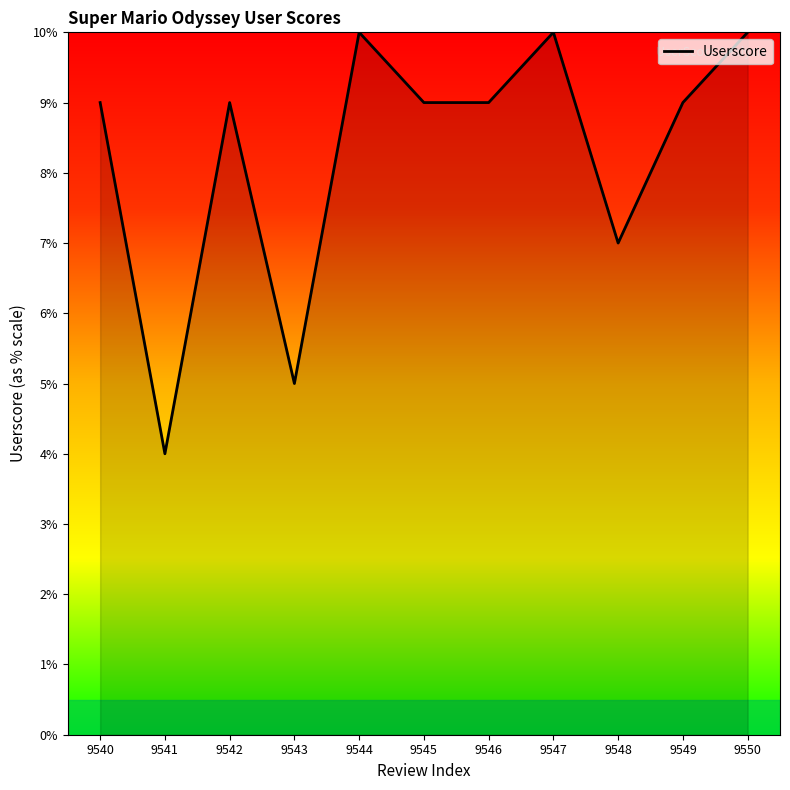

What is the difference between the maximum and minimum values?

6